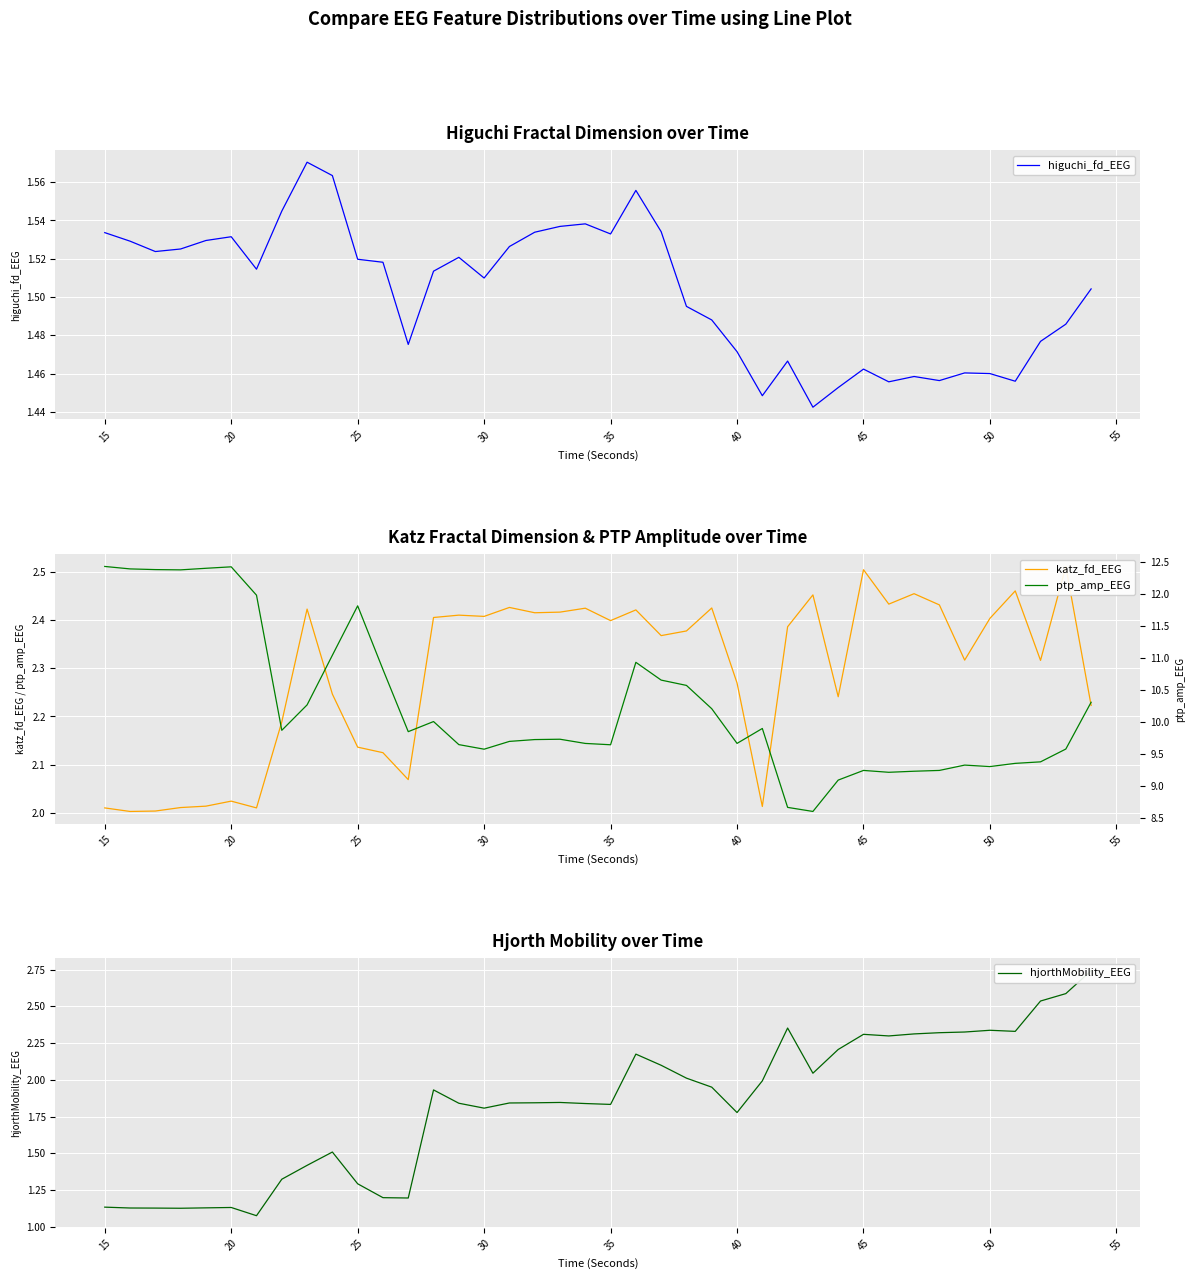

True or false: higuchi_fd_EEG has a value of 2.2 at 20.

False